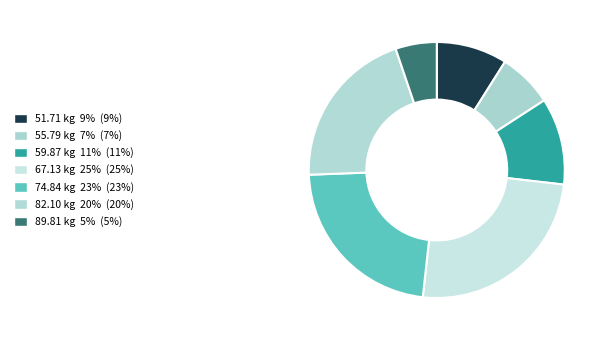

Count the number of slices in the pie.

7